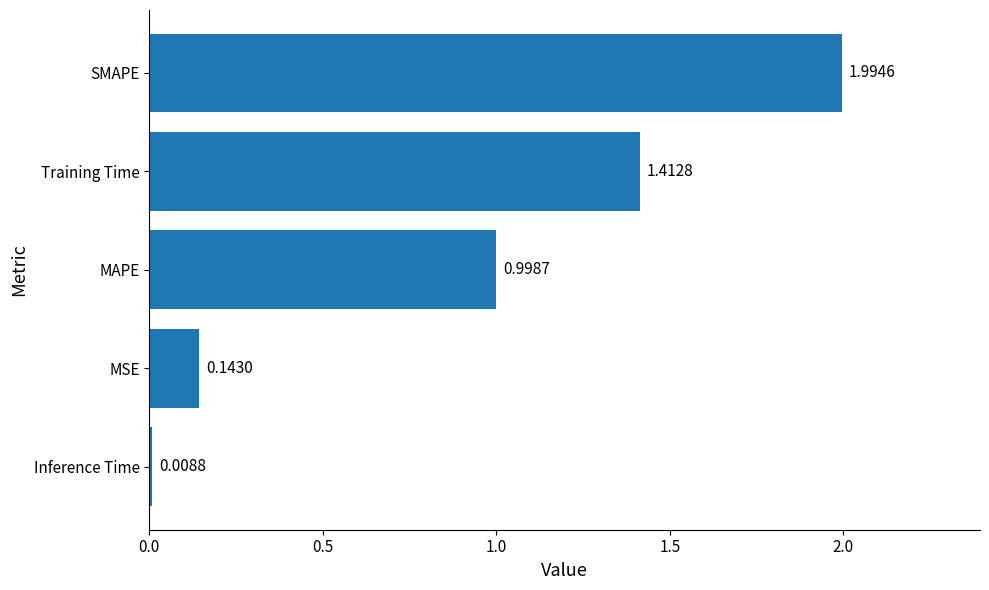

Which category has the highest value across all series?

SMAPE